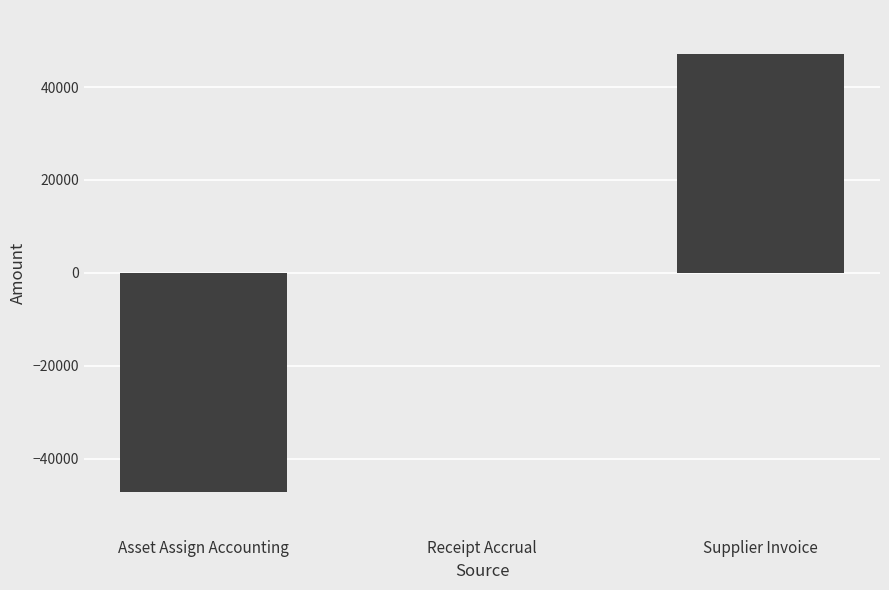

What is the maximum value shown in the chart?

47152.5